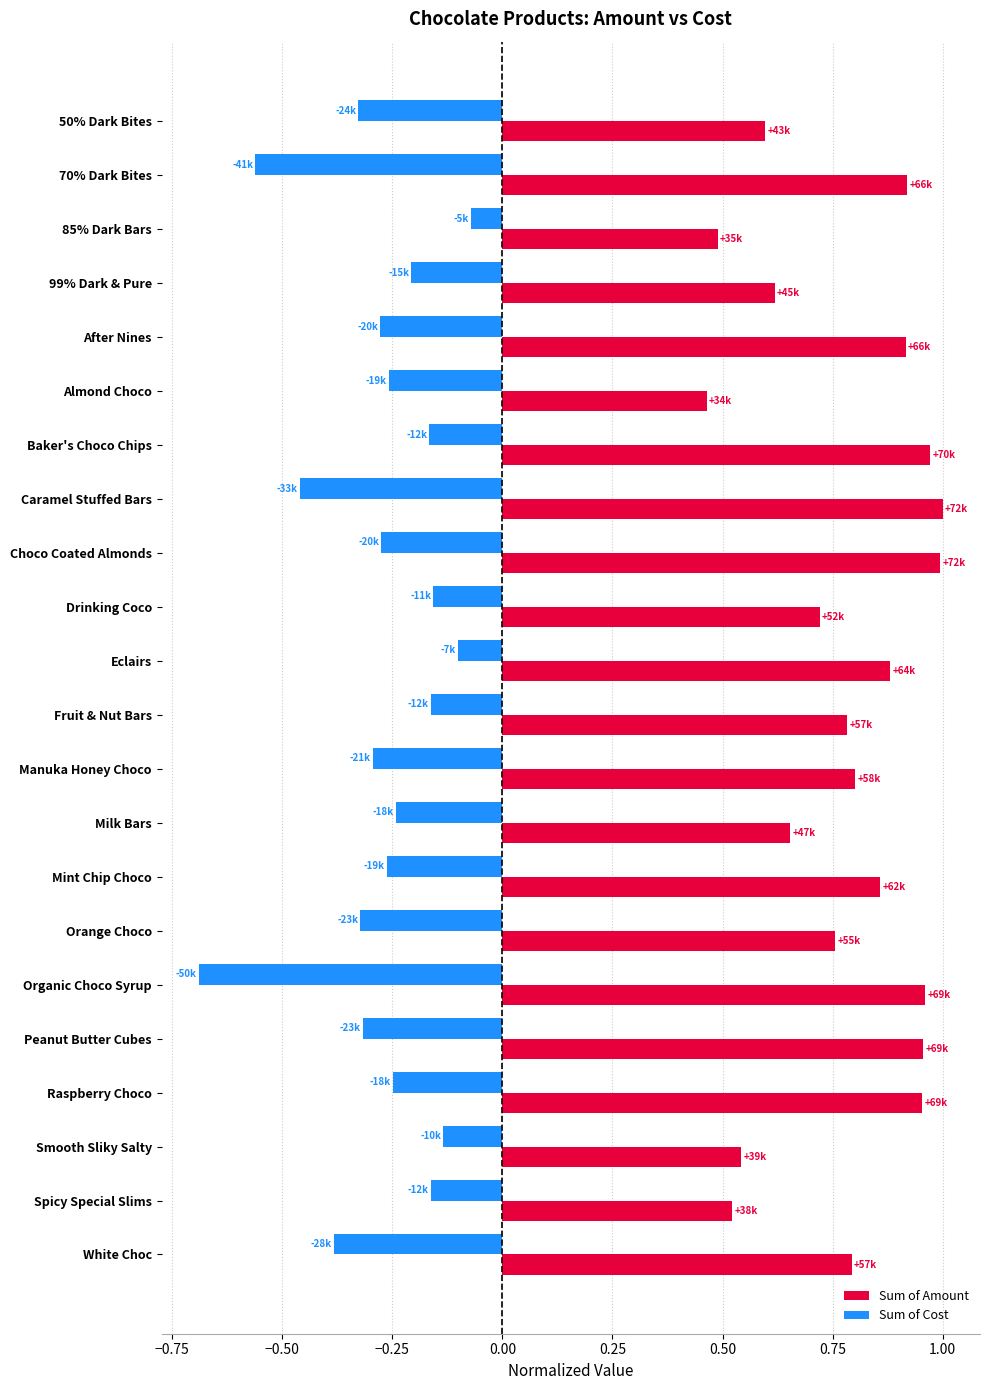

Is it true that Sum of Amount equals 0.4 at Orange Choco?

False